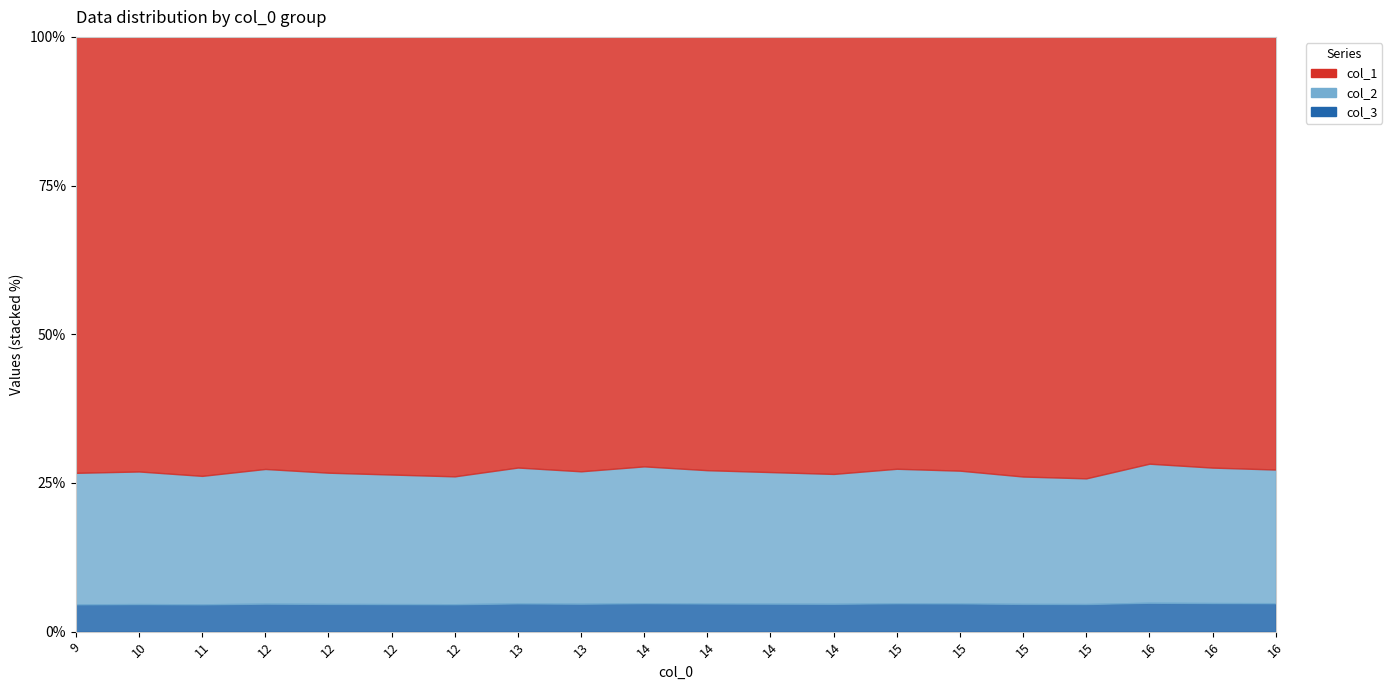

Is the value of col_1 at 14 greater than the value of col_2 at 12?

Yes